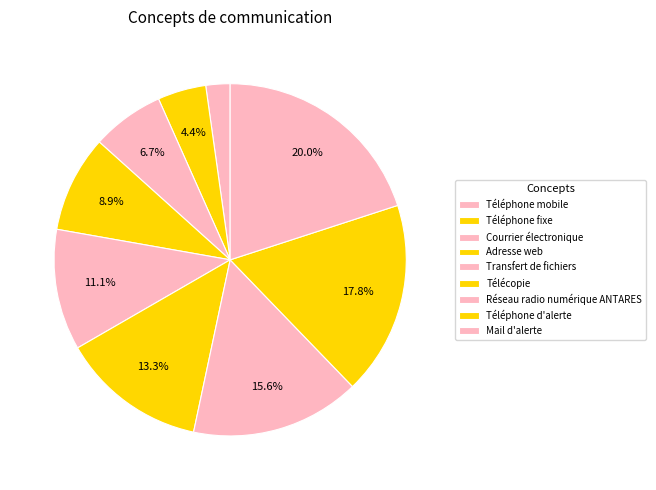

Rank the categories by value from lowest to highest.

Téléphone mobile, Téléphone fixe, Courrier électronique, Adresse web, Transfert de fichiers, Télécopie, Réseau radio numérique ANTARES, Téléphone d'alerte, Mail d'alerte